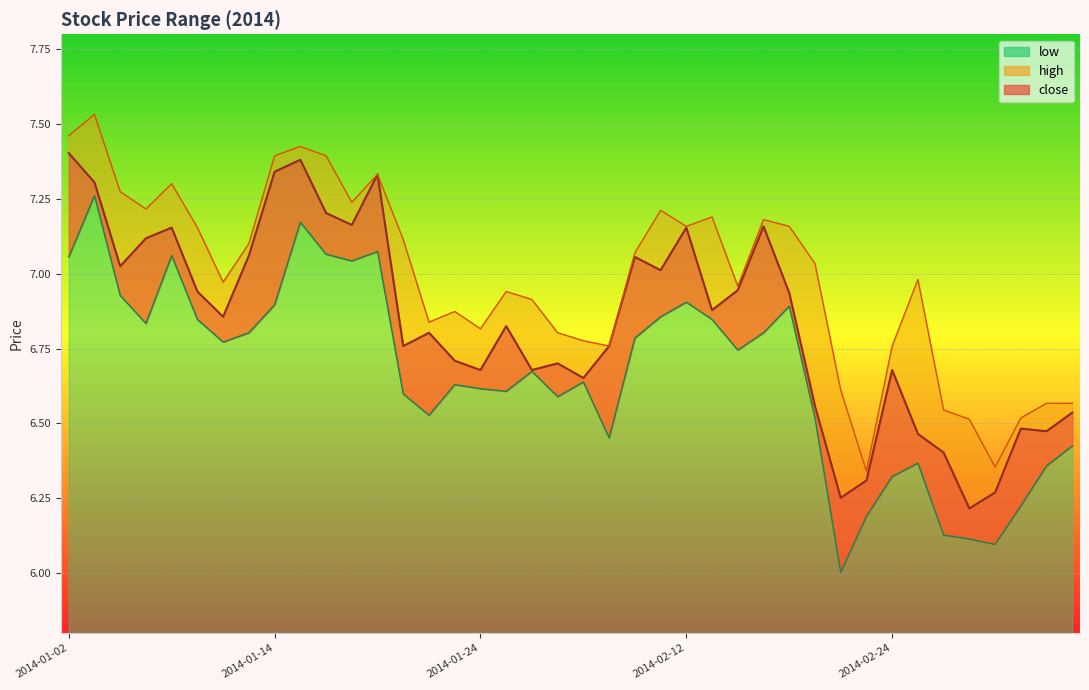

What is the spread (max minus min) of values at 2014-01-10?

0.2